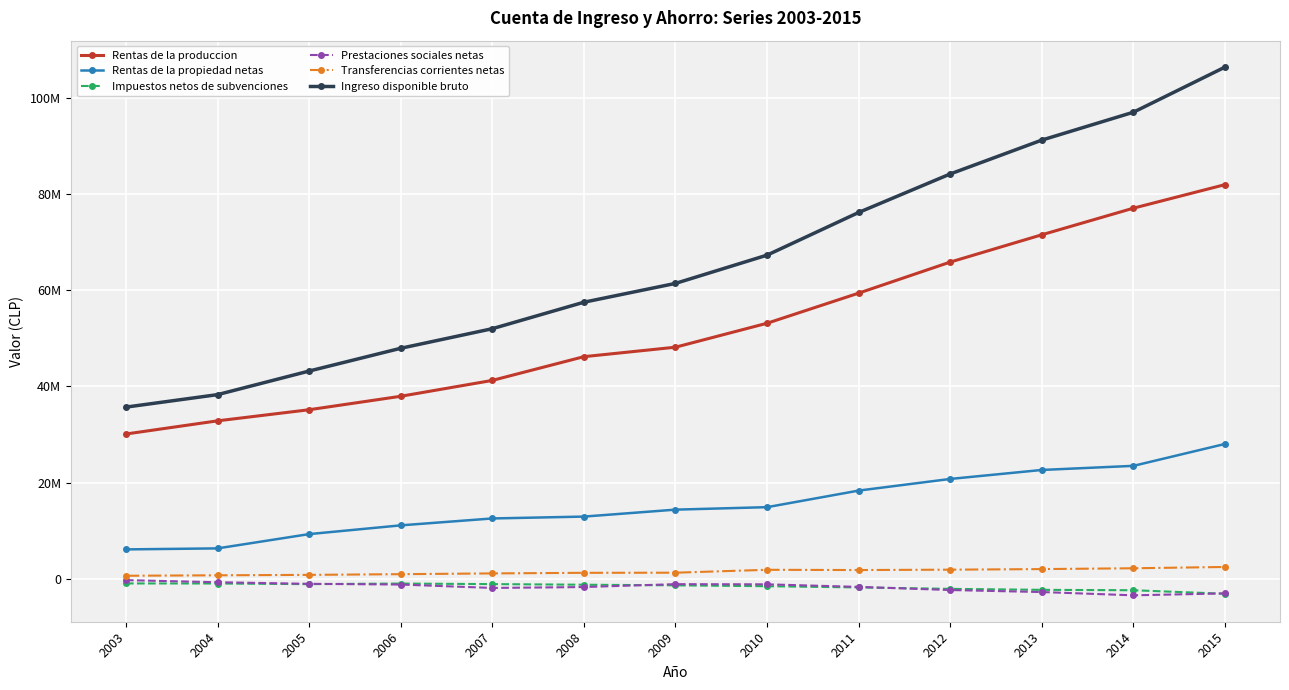

Reading left to right, transcribe all the data shown in this chart.

Rentas de la produccion: 2003=30116983	2004=32853261	2005=35162532	2006=37960015	2007=41258013	2008=46192095	2009=48161815	2010=53139656	2011=59400280	2012=65857364	2013=71530804	2014=77061071	2015=81952865
Rentas de la propiedad netas: 2003=6134133	2004=6343400	2005=9312665	2006=11130148	2007=12565020	2008=12951754	2009=14397055	2010=14911967	2011=18356870	2012=20779130	2013=22645270	2014=23499696	2015=28052404
Impuestos netos de subvenciones: 2003=-941642	2004=-954986	2005=-1087388	2006=-967769	2007=-1081988	2008=-1208967	2009=-1335777	2010=-1517143	2011=-1772403	2012=-2069305	2013=-2274082	2014=-2355916	2015=-3090587
Prestaciones sociales netas: 2003=-257471	2004=-690994	2005=-1021130	2006=-1172109	2007=-1877516	2008=-1690261	2009=-1091716	2010=-1129362	2011=-1659690	2012=-2313378	2013=-2731155	2014=-3411304	2015=-3011112
Transferencias corrientes netas: 2003=654153	2004=748807	2005=838622	2006=984860	2007=1141560	2008=1265407	2009=1291279	2010=1893169	2011=1842955	2012=1918431	2013=2040830	2014=2212325	2015=2481360
Ingreso disponible bruto: 2003=35706156	2004=38299488	2005=43205302	2006=47935145	2007=52005090	2008=57510029	2009=61422657	2010=67298286	2011=76168013	2012=84172242	2013=91211667	2014=97005872	2015=106384929